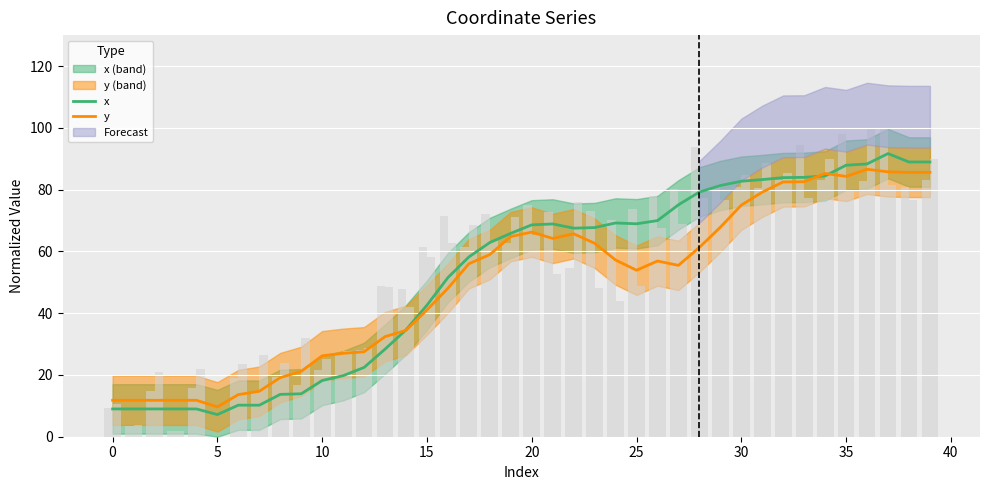

Rank the series by their average value, from highest to lowest.

x, y